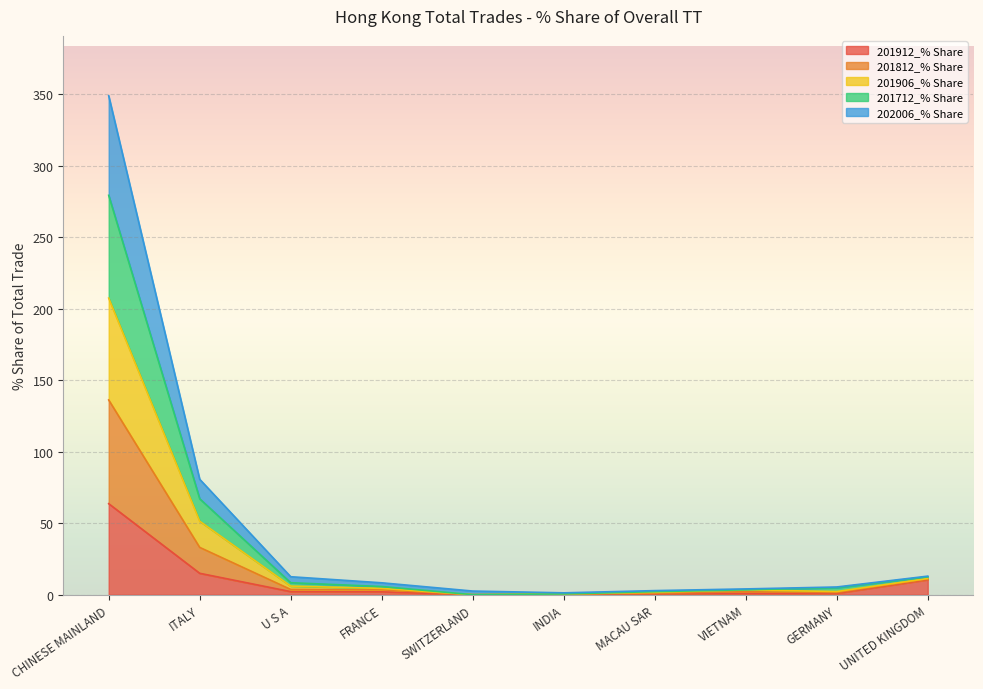

Which category has the lowest value in the 201906_% Share series?

SWITZERLAND